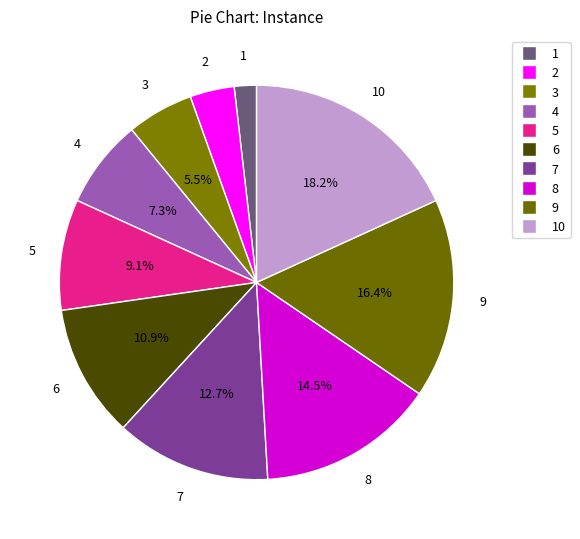

What percentage do 8 and 9 together represent?

30.9%